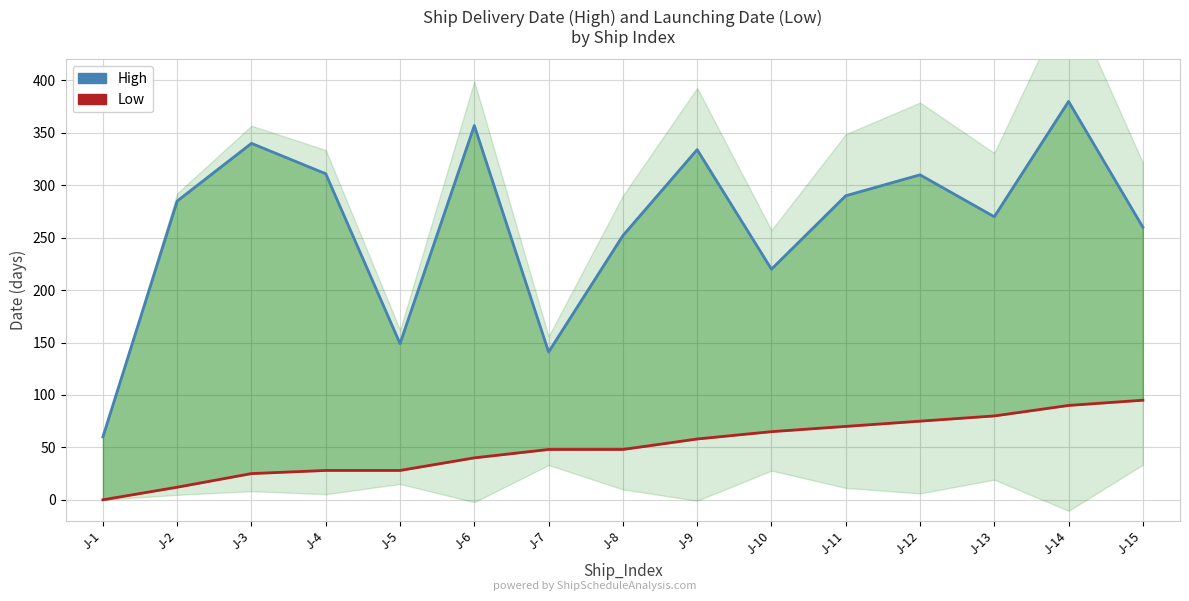

What is the difference between the highest and lowest values at J-15?

165